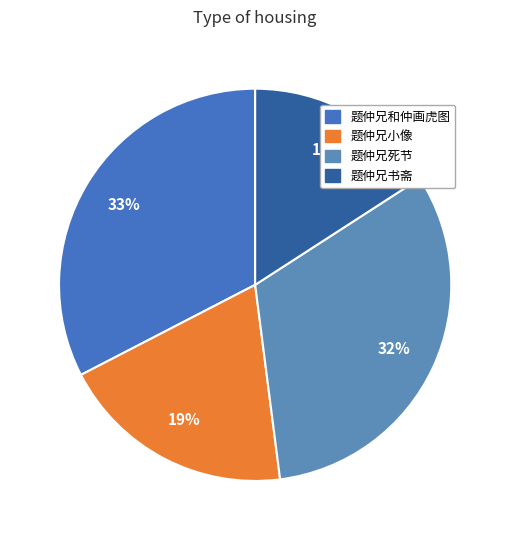

Does any single category account for the majority?

No